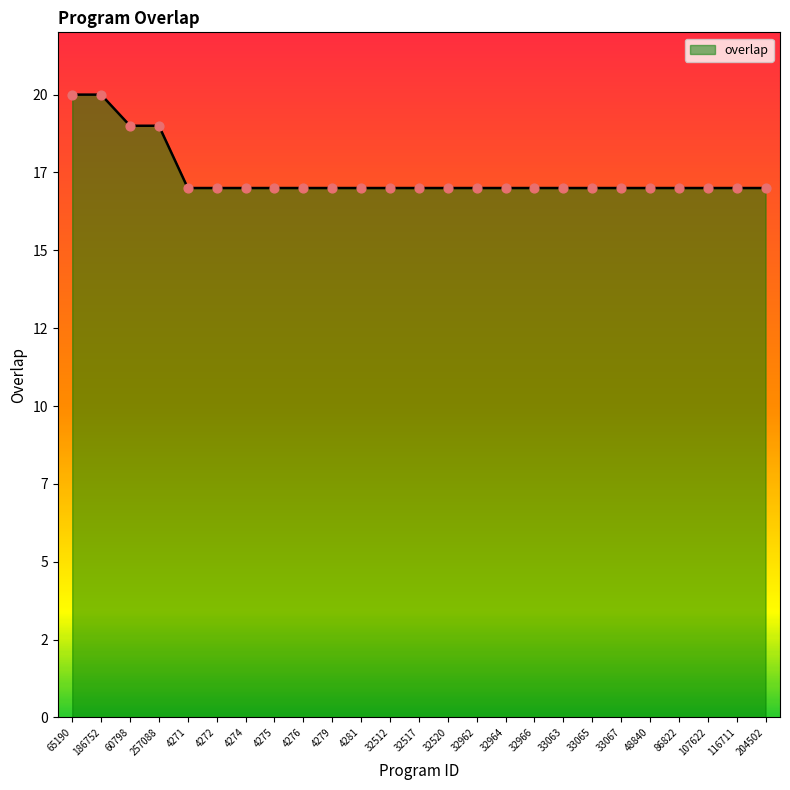

Between 107622 and 4272, which is larger?

107622